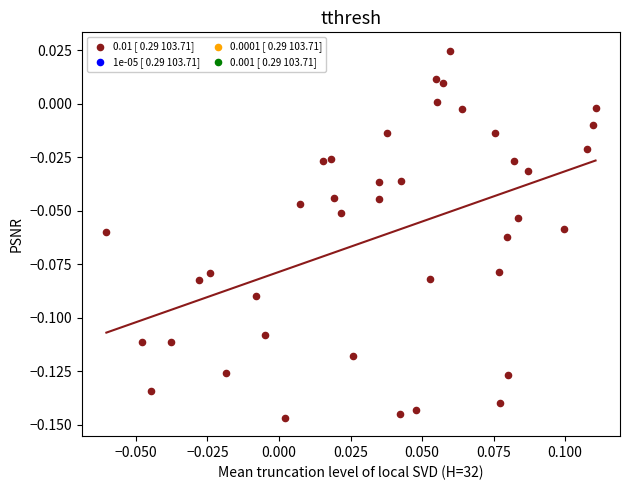

Count the number of points in this scatter plot.

40